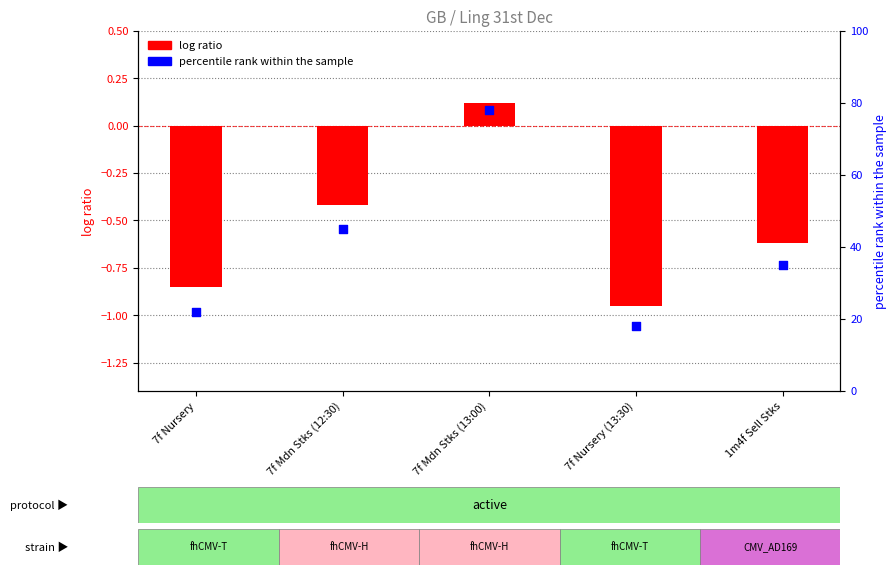

What are all the series names shown in the legend?

log ratio, percentile rank within the sample